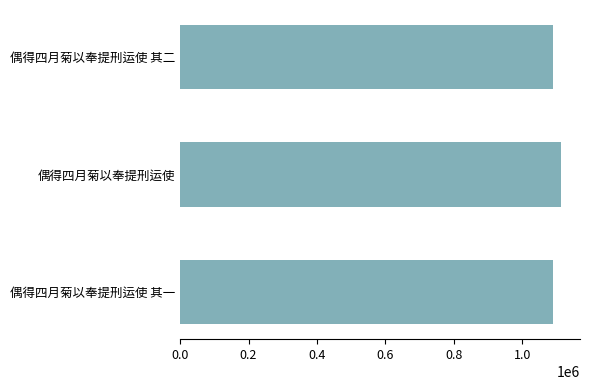

How many distinct data groups are displayed?

1